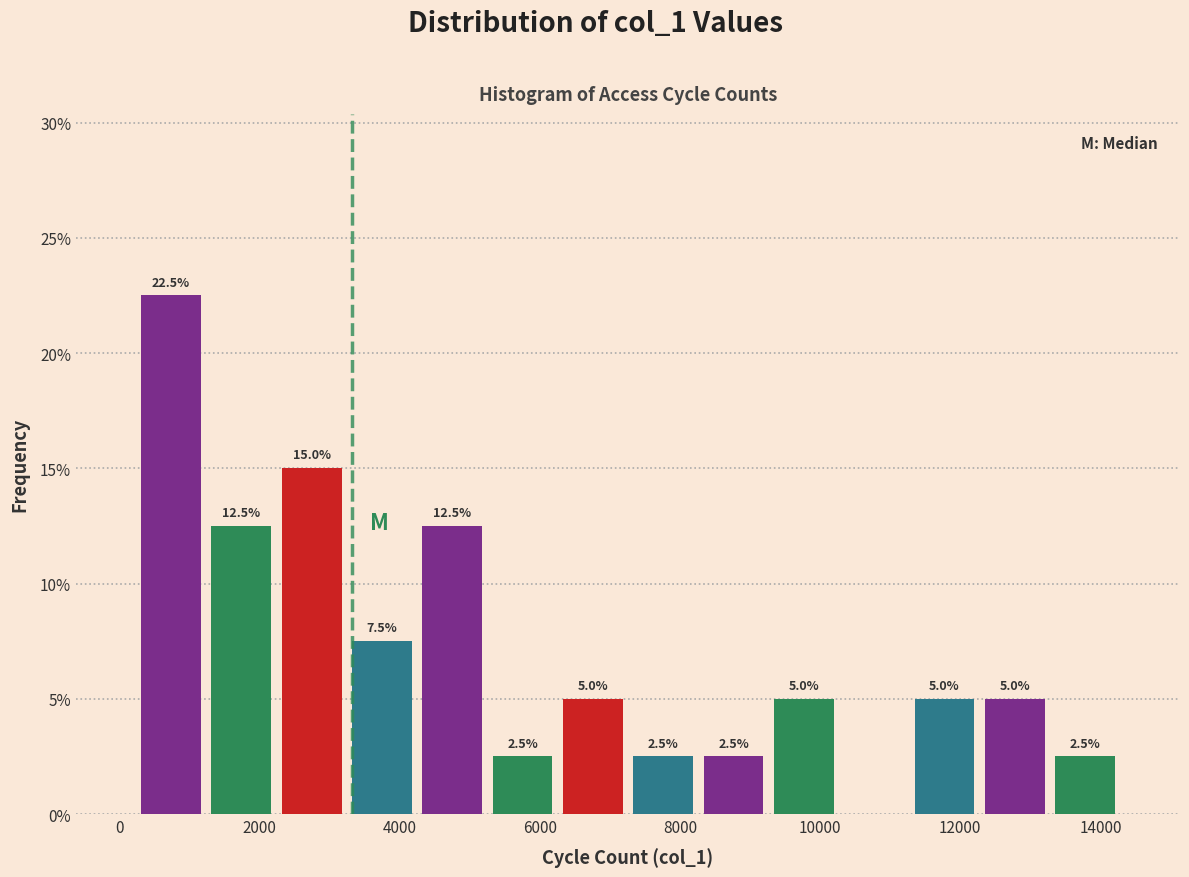

Over which range of the x-axis is the bar tallest?

200 to 1200